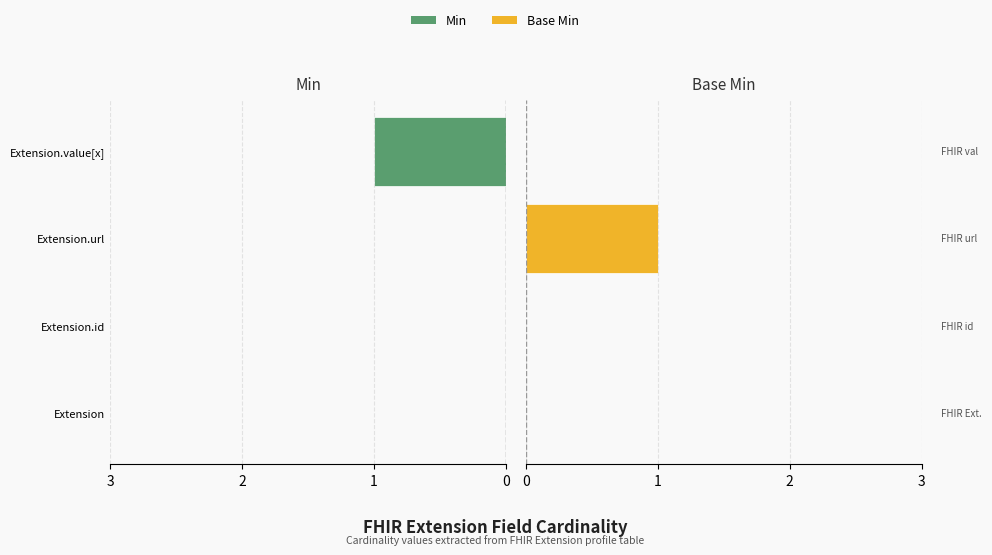

Rank the categories by Base Min value from highest to lowest.

Extension.url, Extension, Extension.id, Extension.value[x]